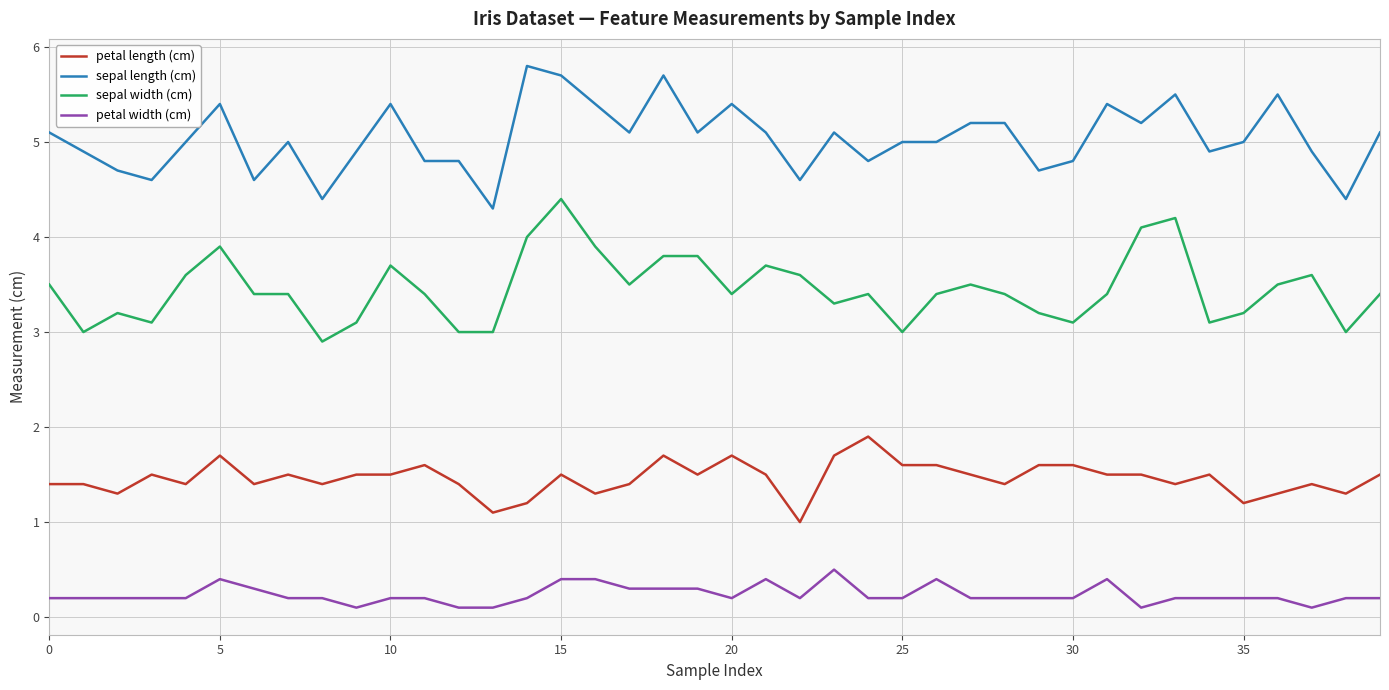

What is the difference between the maximum and minimum values in the petal width (cm) series?

0.4